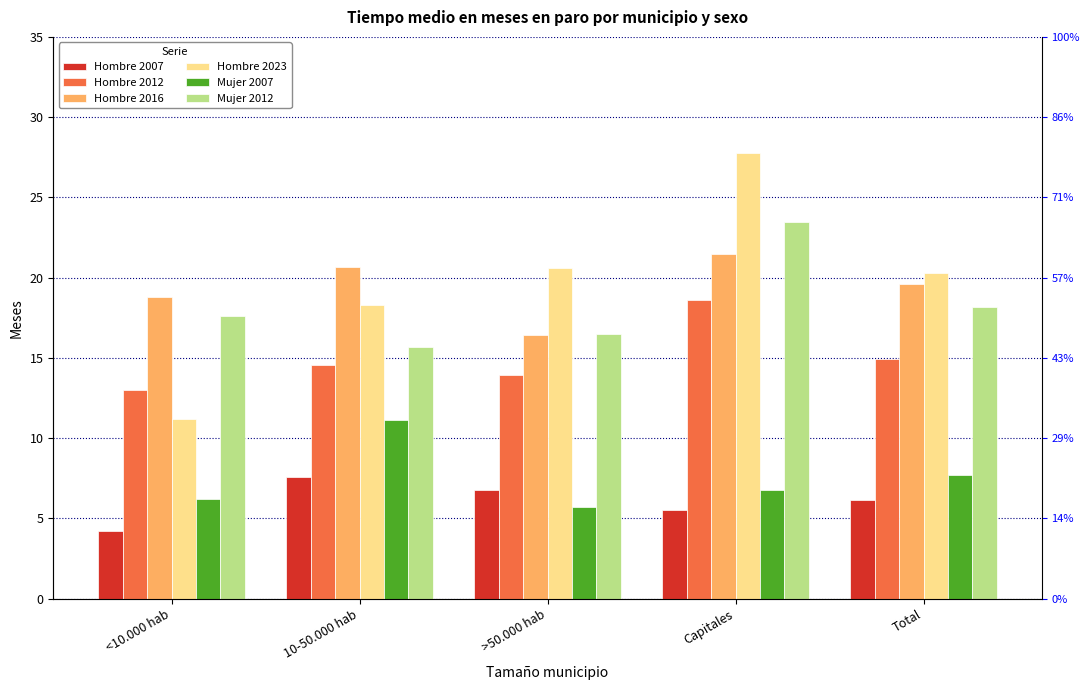

Is the value of Hombre 2007 at >50.000 hab greater than the value of Hombre 2016 at <10.000 hab?

No